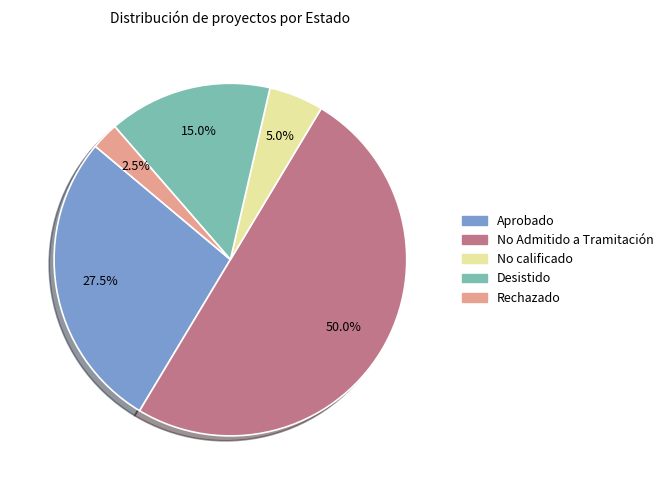

Count the number of slices in the pie.

5